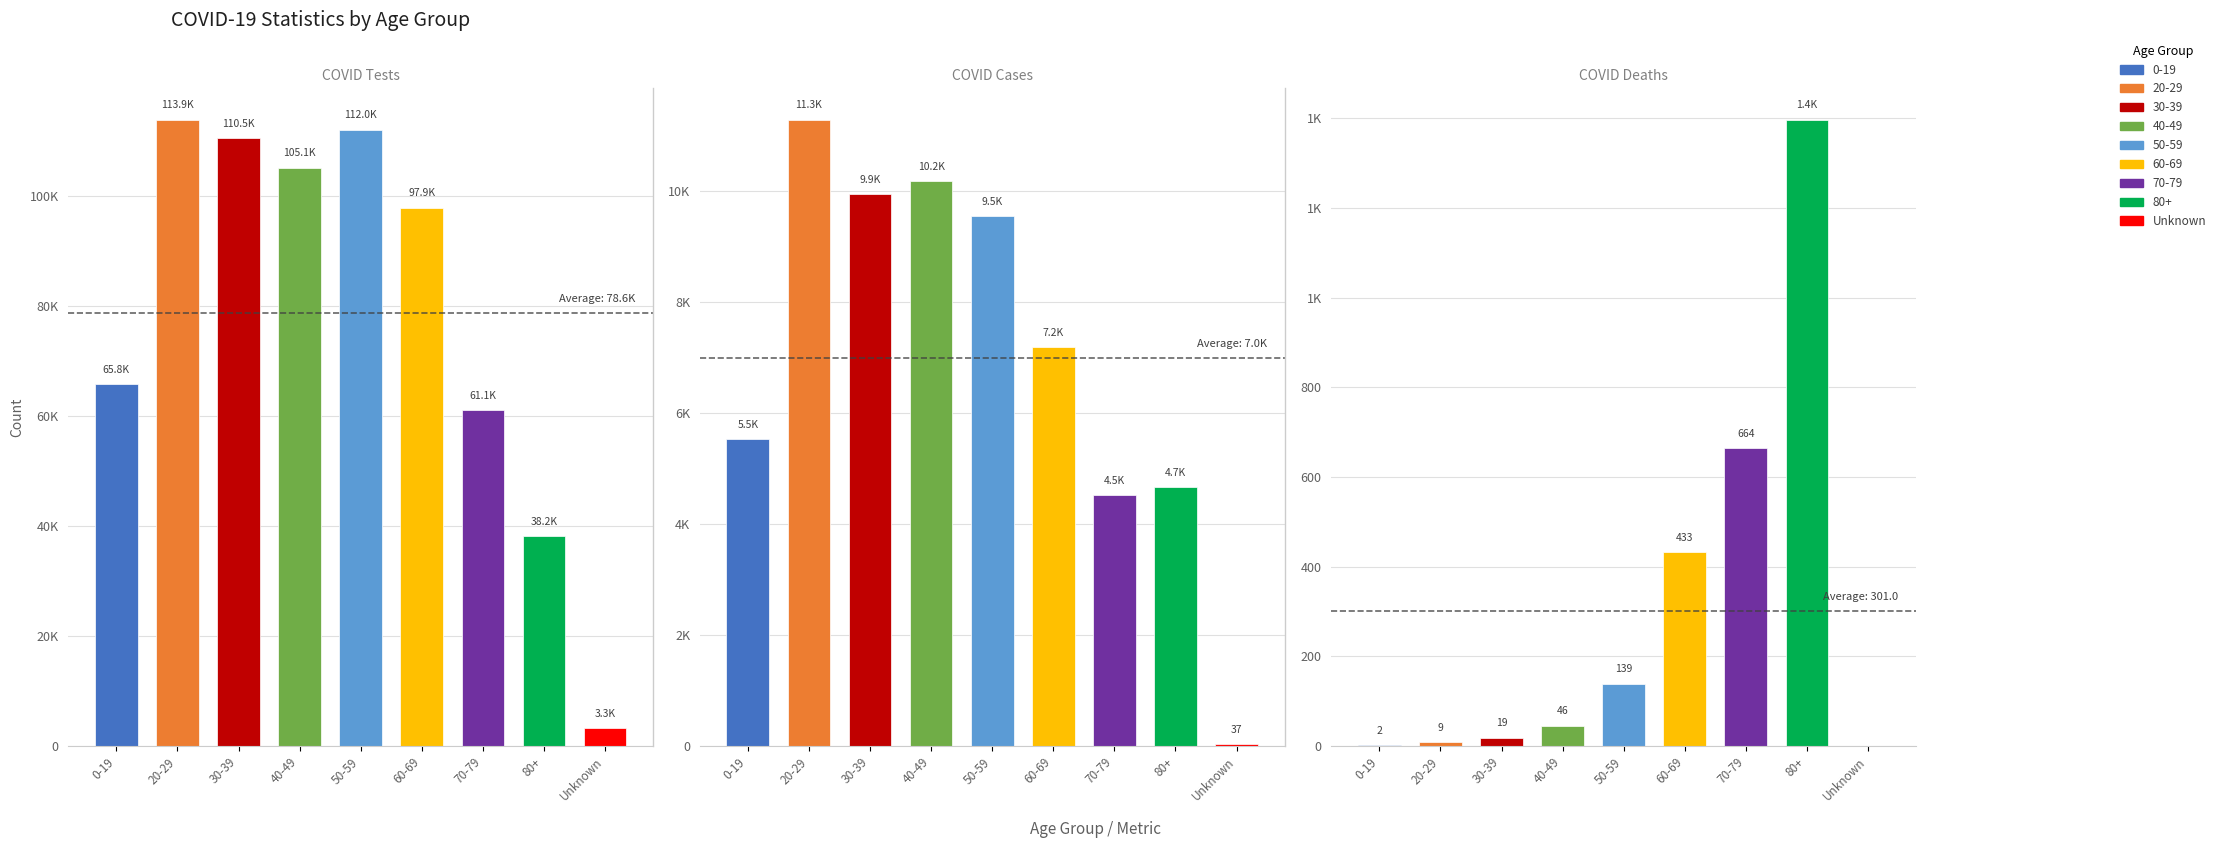

True or false: COVID_DEATHS has a value of 0 at Unknown.

True